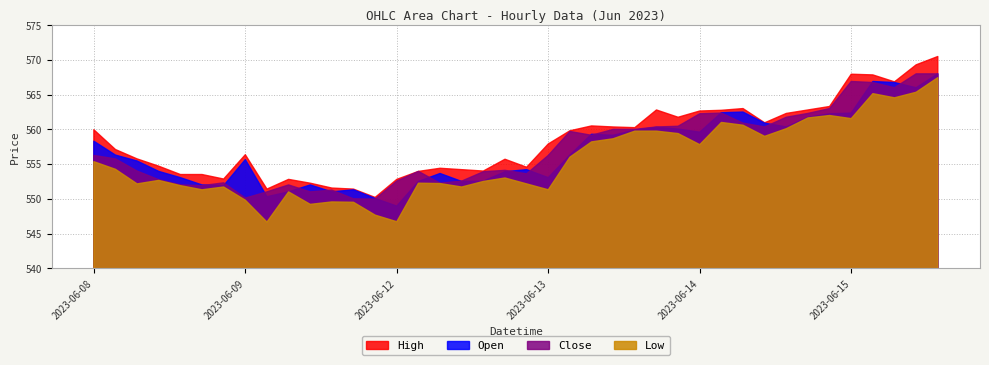

Which series has the largest total across all categories?

High